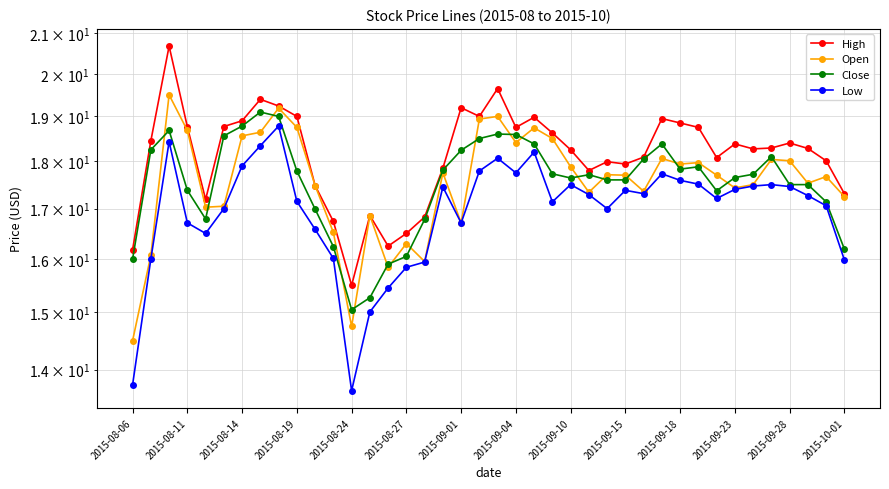

Between 19 and 2015-09-04, which is larger?

2015-09-04